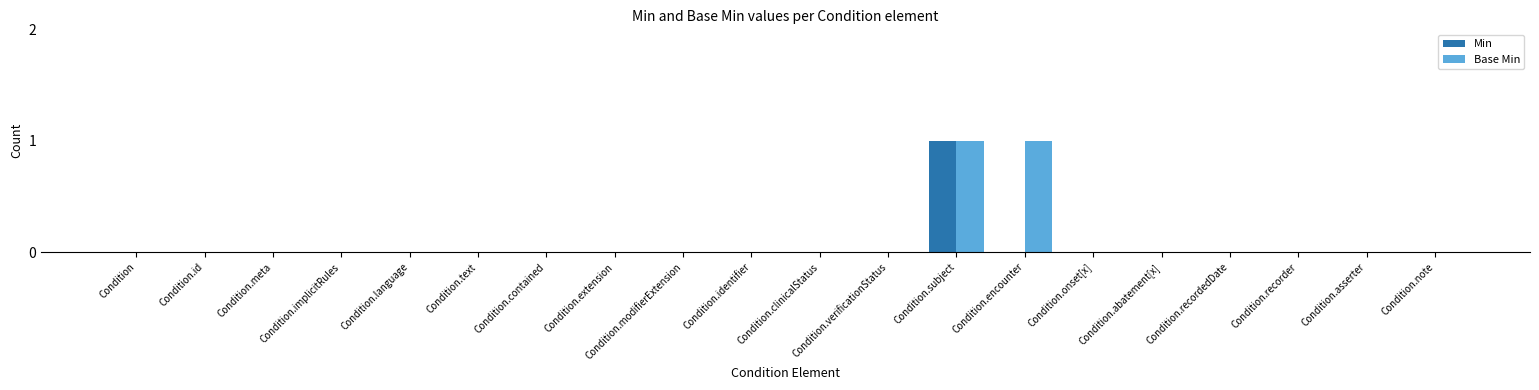

How many series are shown in this chart?

2